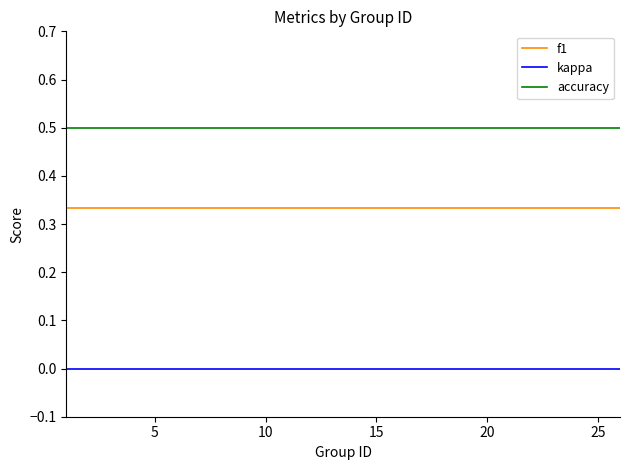

Rank the series by their average value, from highest to lowest.

accuracy, f1, kappa